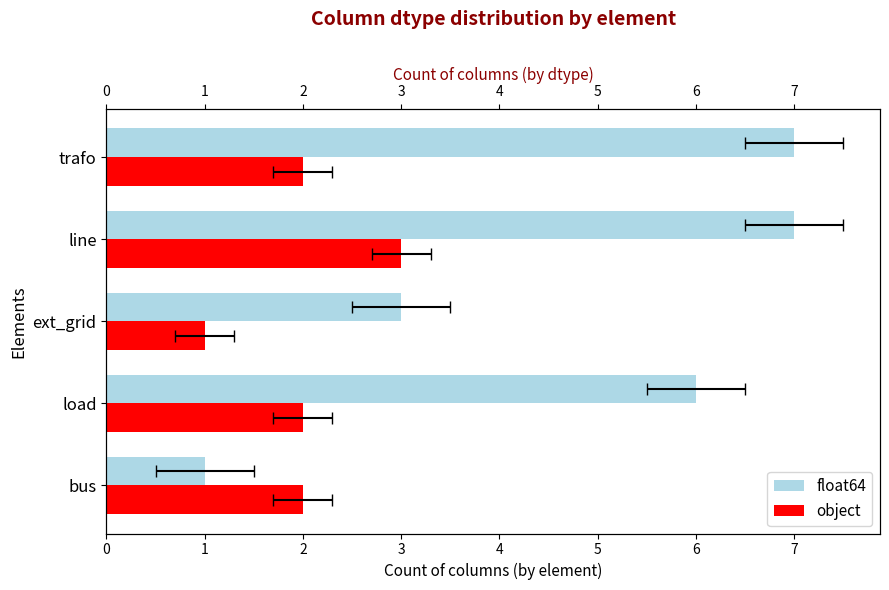

Rank the series by their maximum value, from lowest to highest.

object, float64